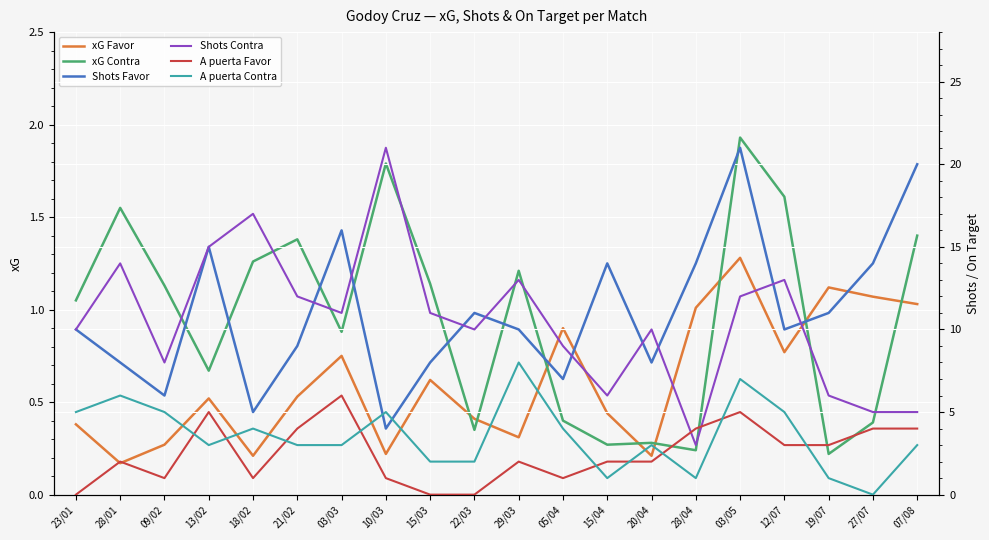

Is the value of A puerta Favor at 09/02 greater than the value of A puerta Contra at 21/02?

No